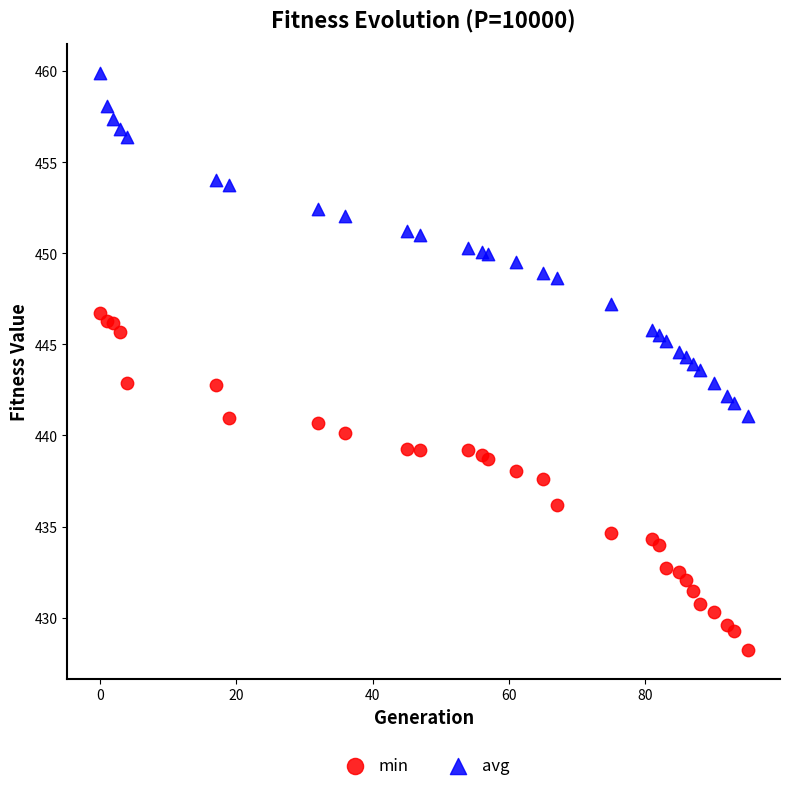

Which series contains the highest Y value?

avg